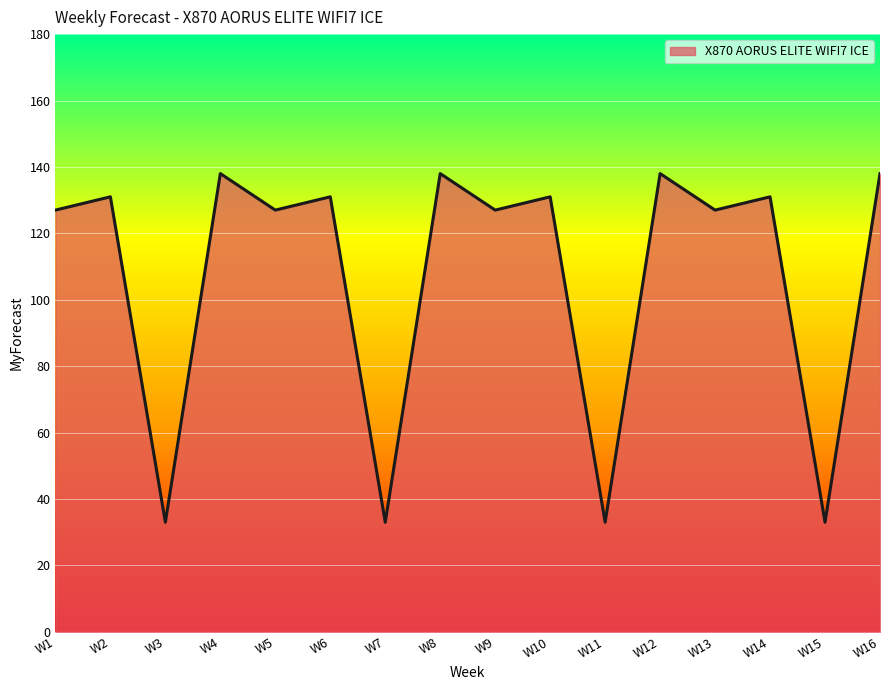

Reading left to right, transcribe all the data shown in this chart.

127	131	33	138	127	131	33	138	127	131	33	138	127	131	33	138